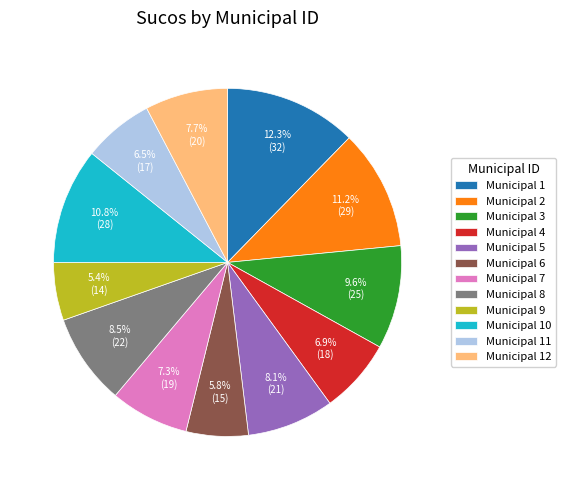

How many slices are in this pie chart?

12